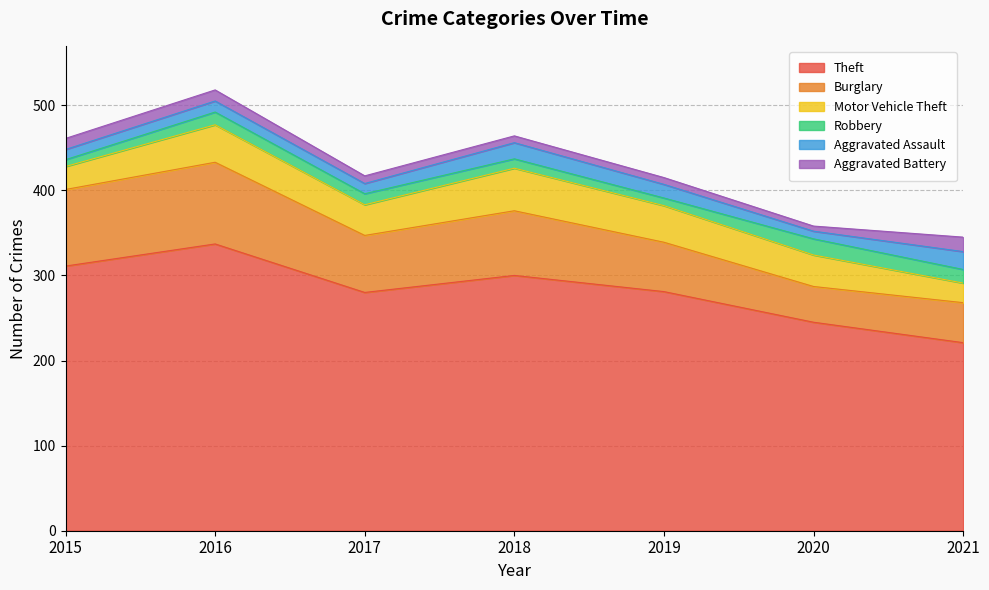

What is the minimum value shown in the chart?

6